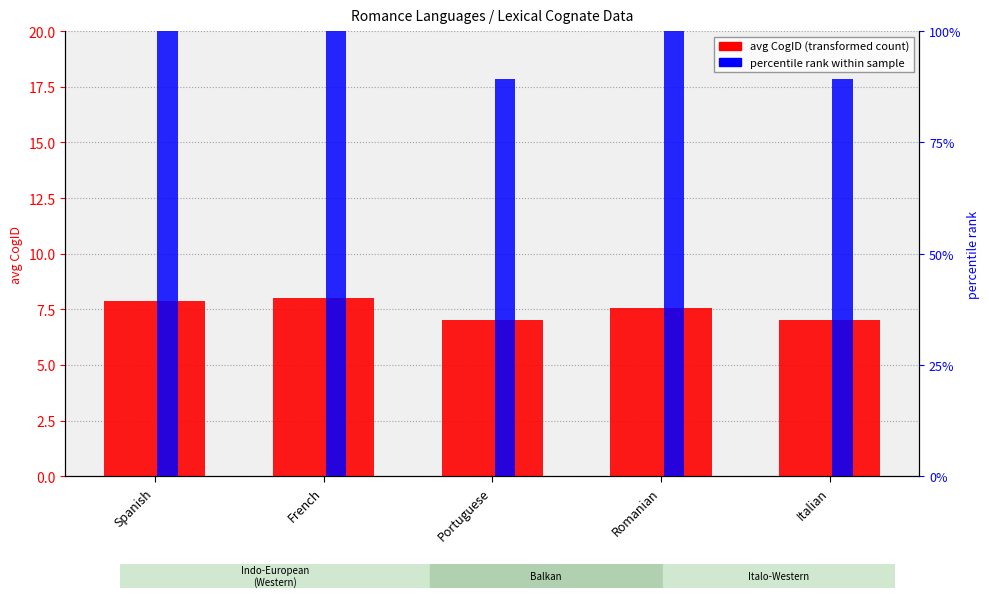

Reading left to right, what are all the values shown in this chart?

avg CogID (transformed count): 7.9	8.0	7.0	7.6	7.0
percentile rank within sample: 100.0	100.0	89.3	100.0	89.3